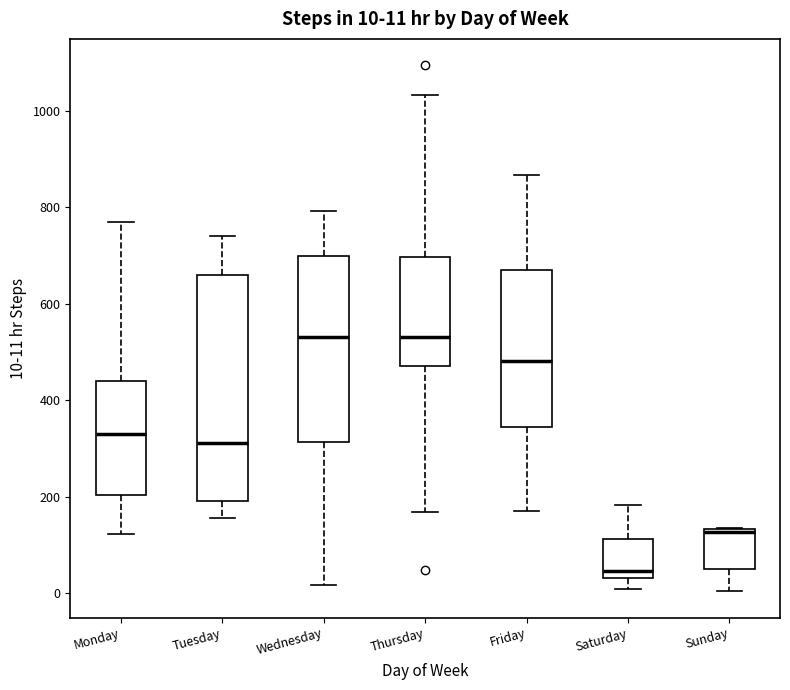

Comparing the boxes themselves (not the whiskers), which one is the tallest?

Tuesday